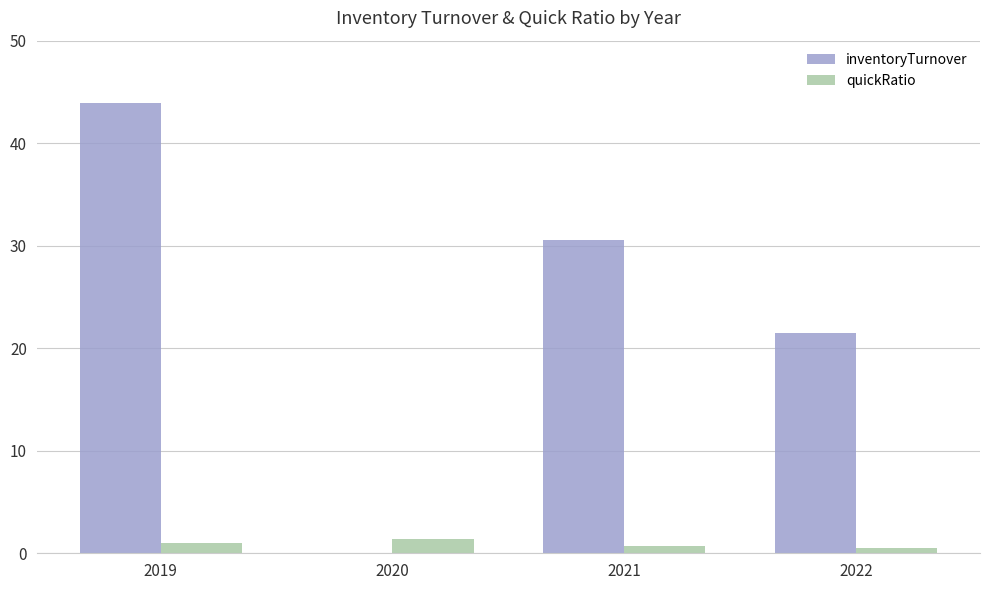

What is the greatest value displayed?

44.0